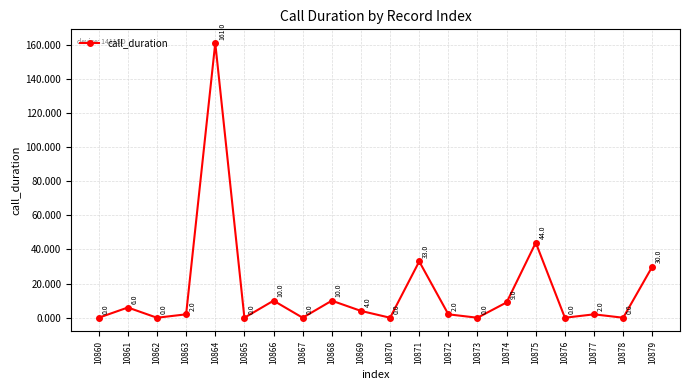

How many points are higher than both their immediate neighbors (excluding endpoints)?

7